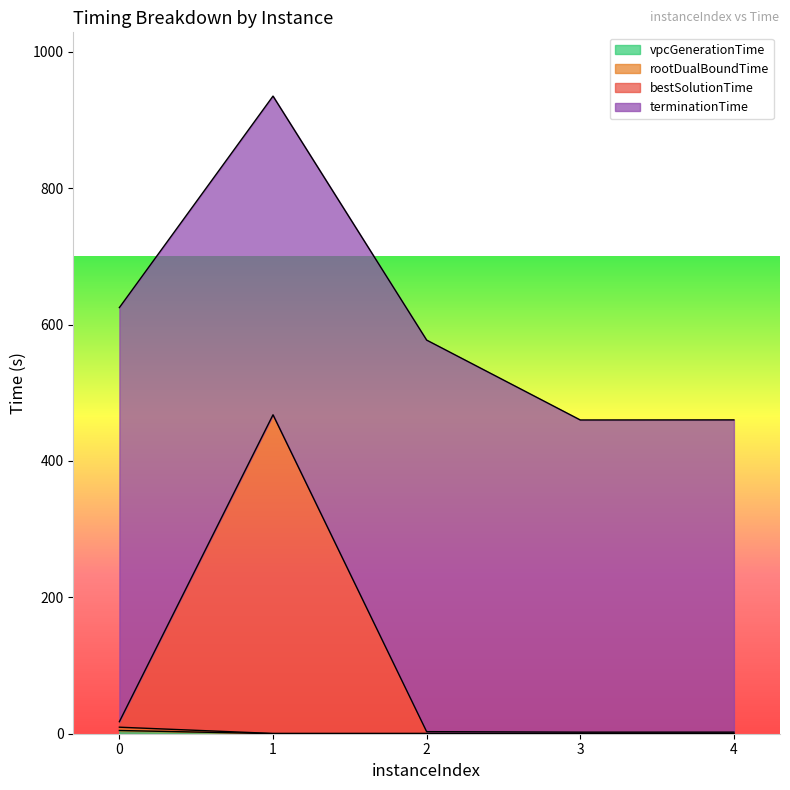

At which category does rootDualBoundTime reach its first local peak?

2